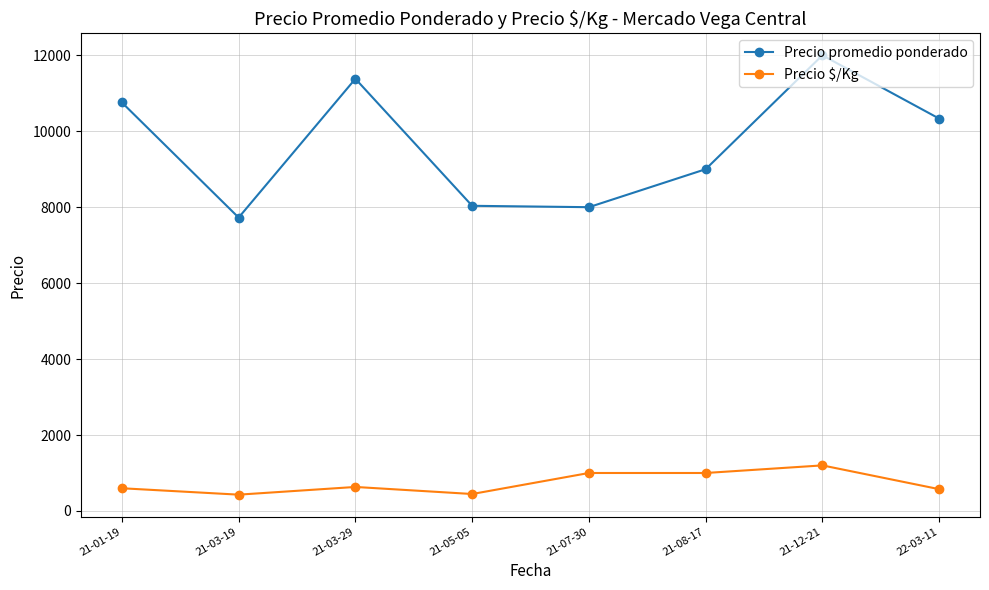

Which label corresponds to the largest value in the chart?

21-12-21